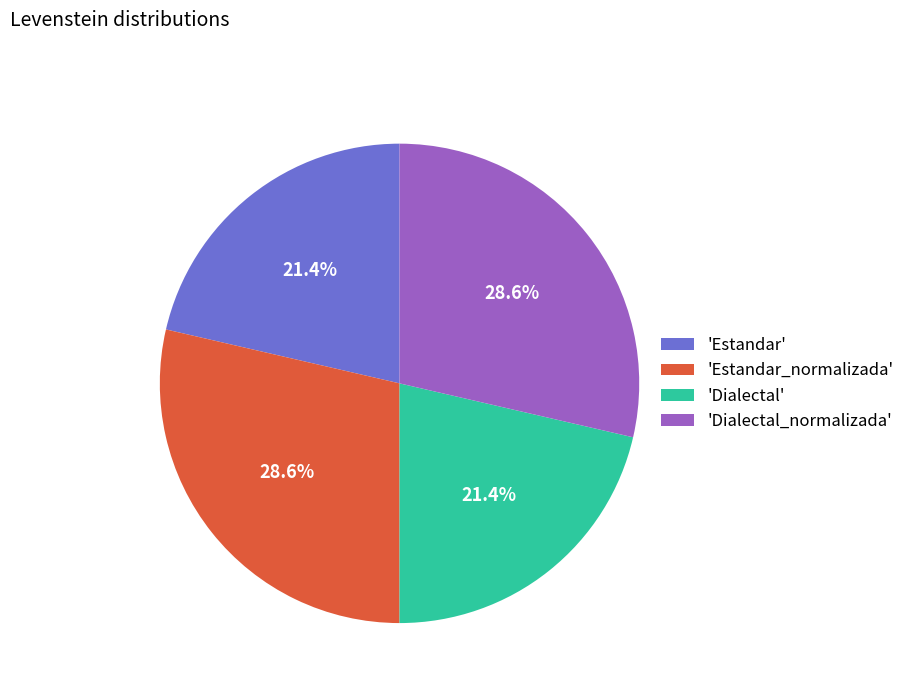

Count the number of slices in the pie.

4